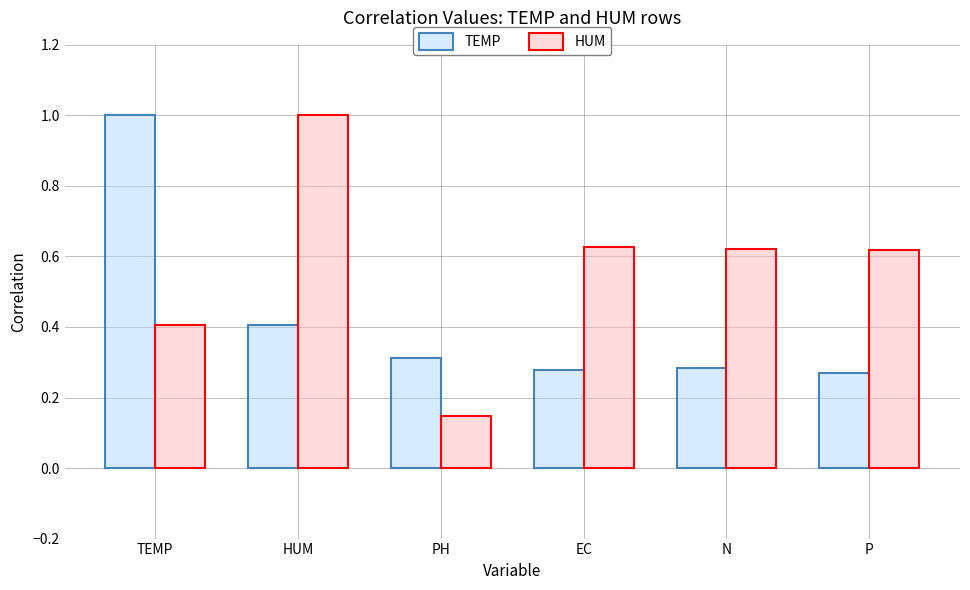

What position from the left is TEMP?

1